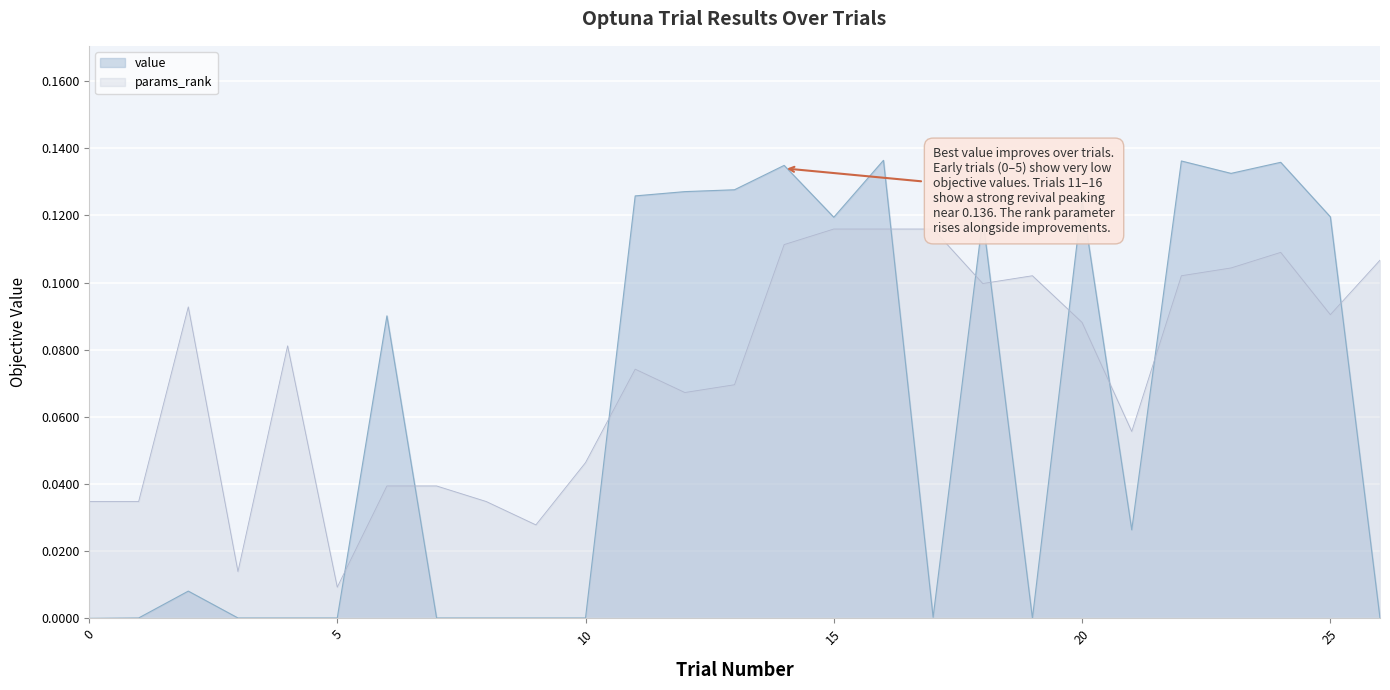

Read the value value at 25.

0.1